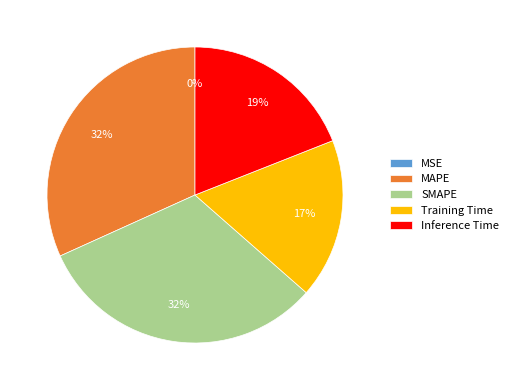

To the nearest percent, what portion does Inference Time represent?

19%